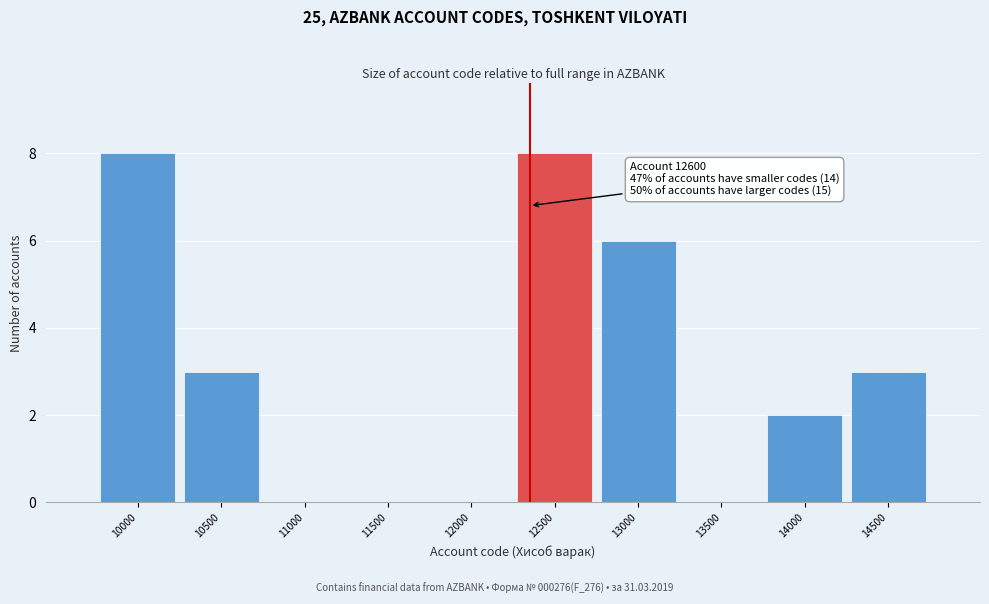

Reading left to right, what are all the values shown in this chart?

10000=8	10500=3	11000=0	11500=0	12000=0	12500=8	13000=6	13500=0	14000=2	14500=3